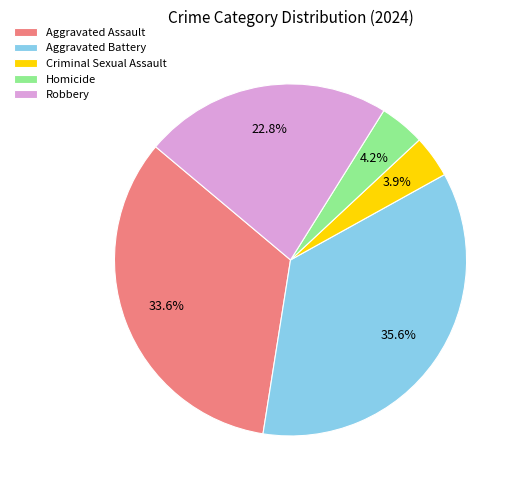

How many slices are in this pie chart?

5